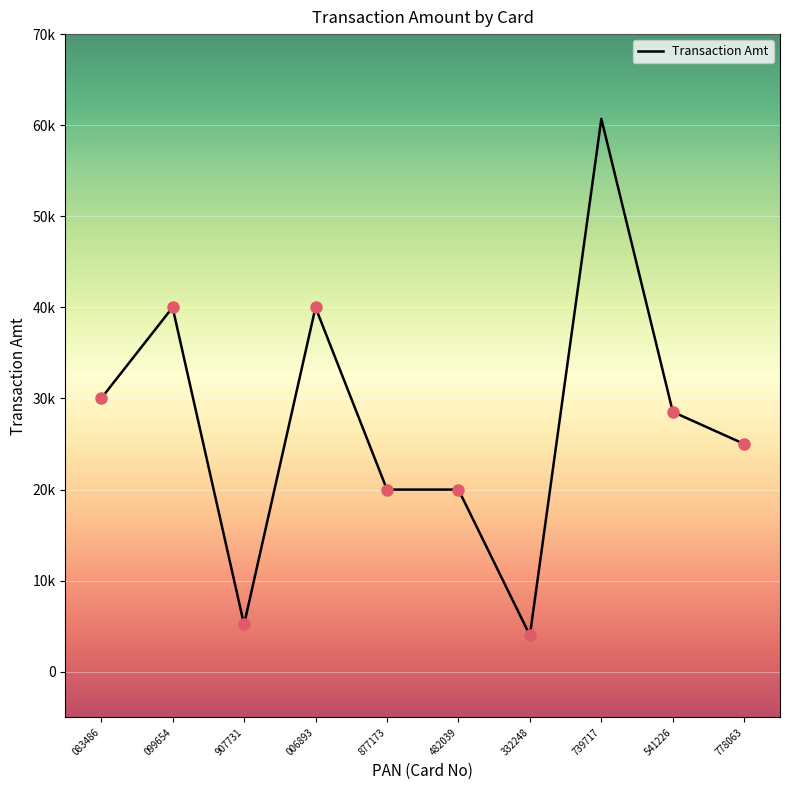

Does the chart have visible grid lines?

Yes